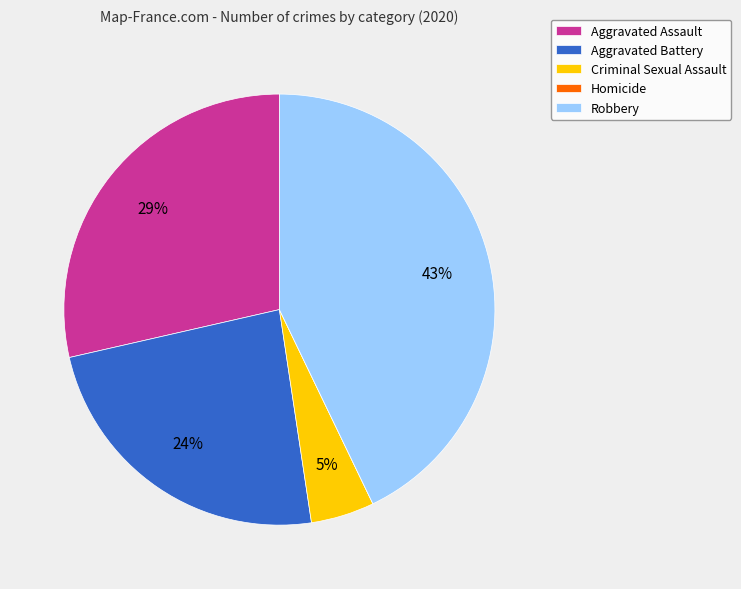

Which slice is the largest?

Robbery